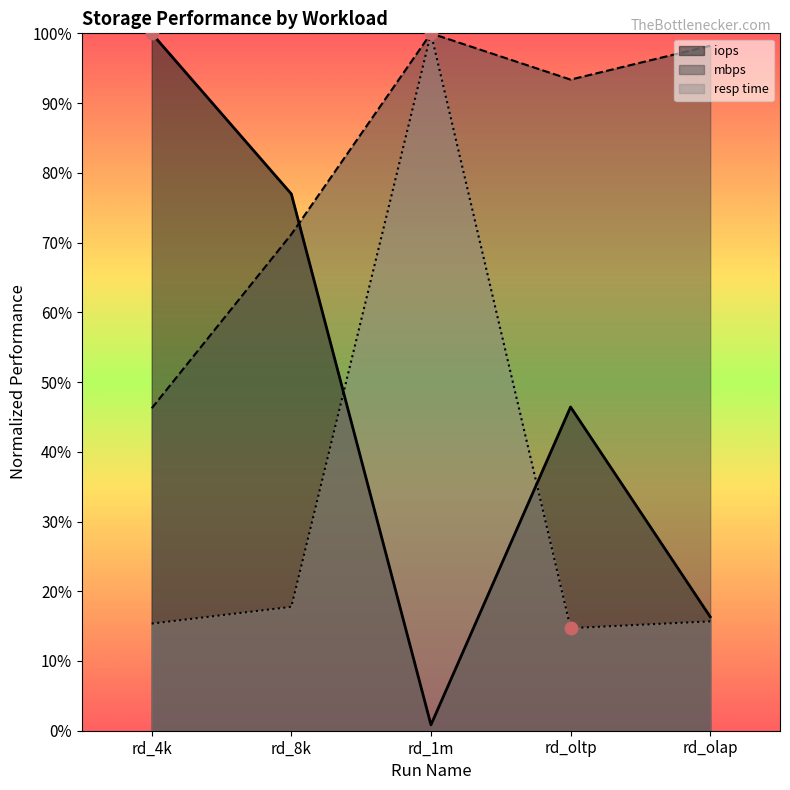

Which series contains the lowest Y value?

iops